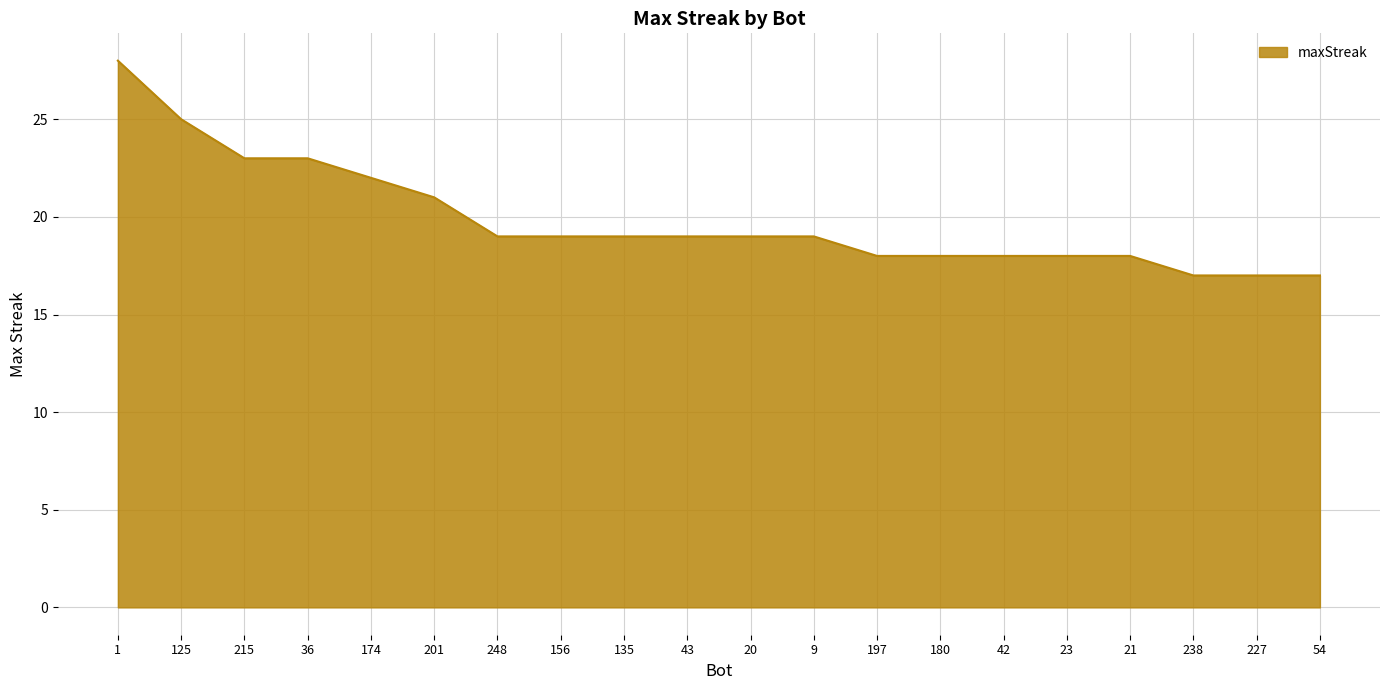

Is it true that the value at 43 is 30?

False